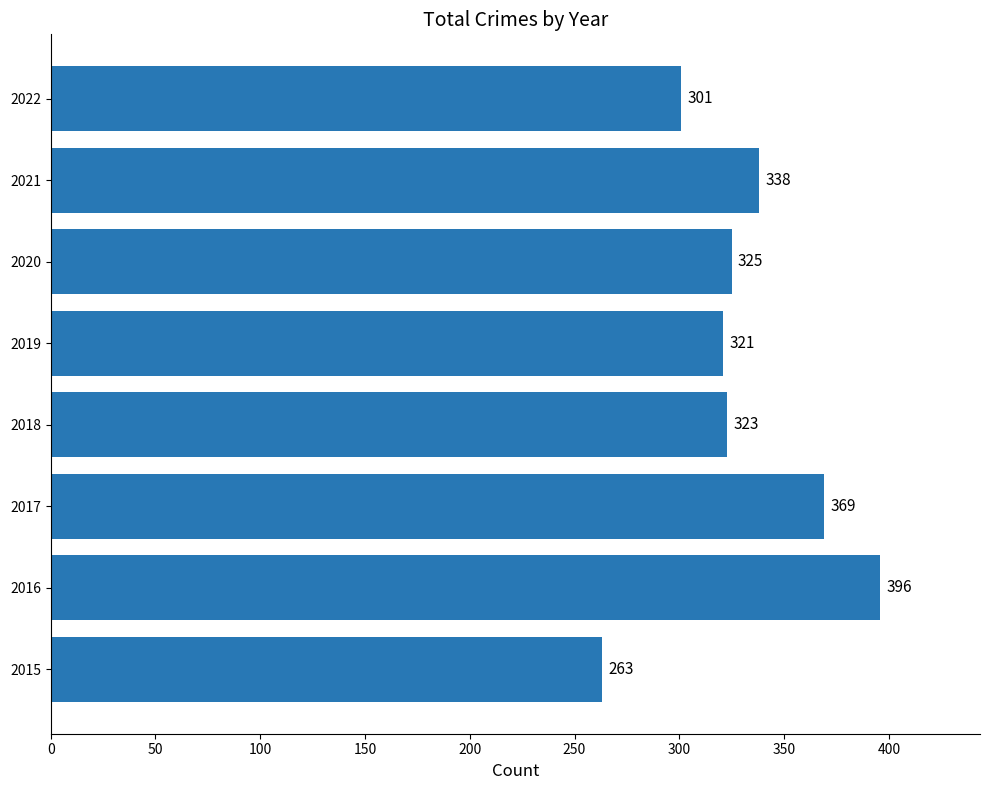

Which has a higher value, 2015 or 2020?

2020